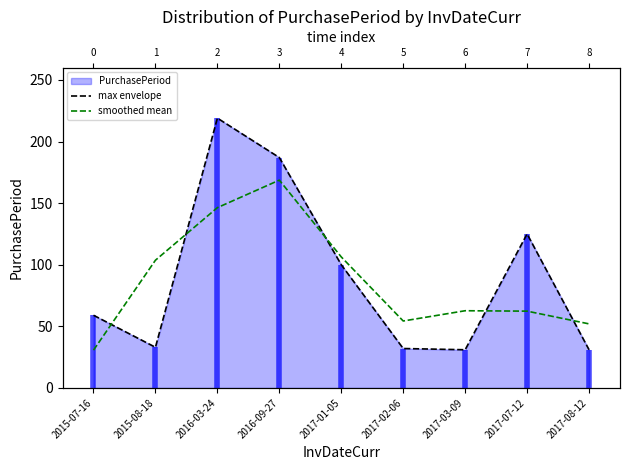

How many lines are shown in the chart?

2